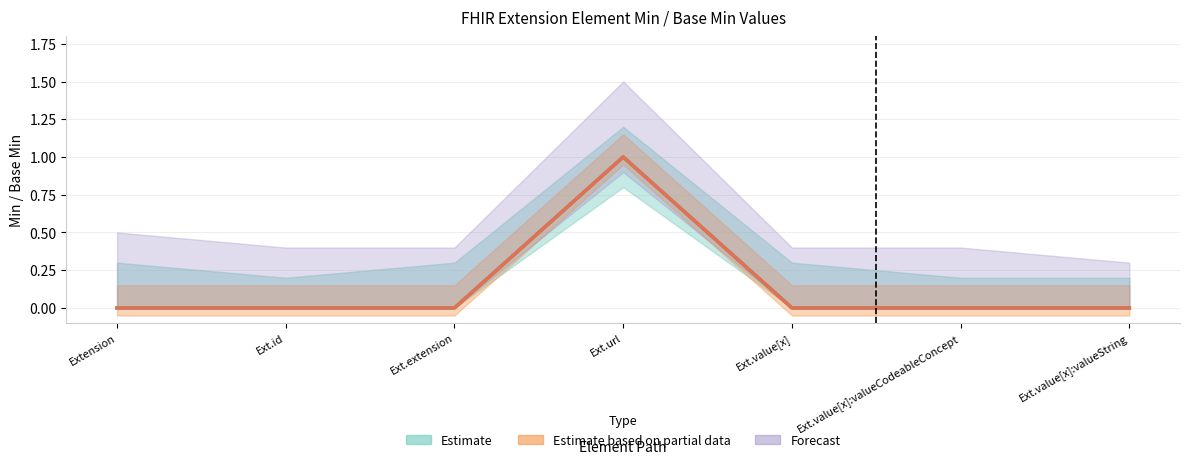

Is the value of Min at Ext.value[x]:valueString greater than the value of Base Min at Extension?

No